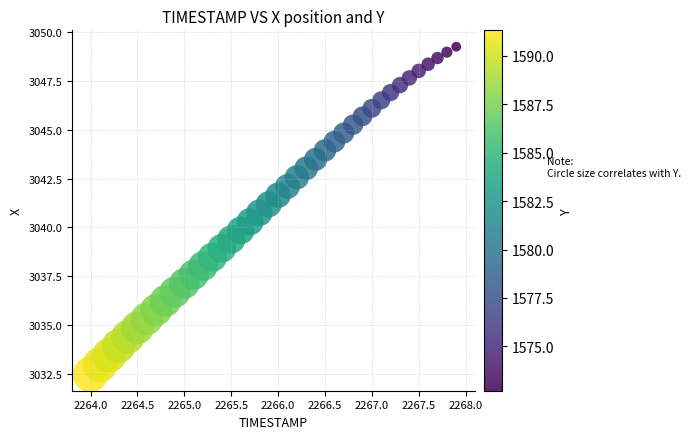

What is the range of X values (max minus min)?

3.9